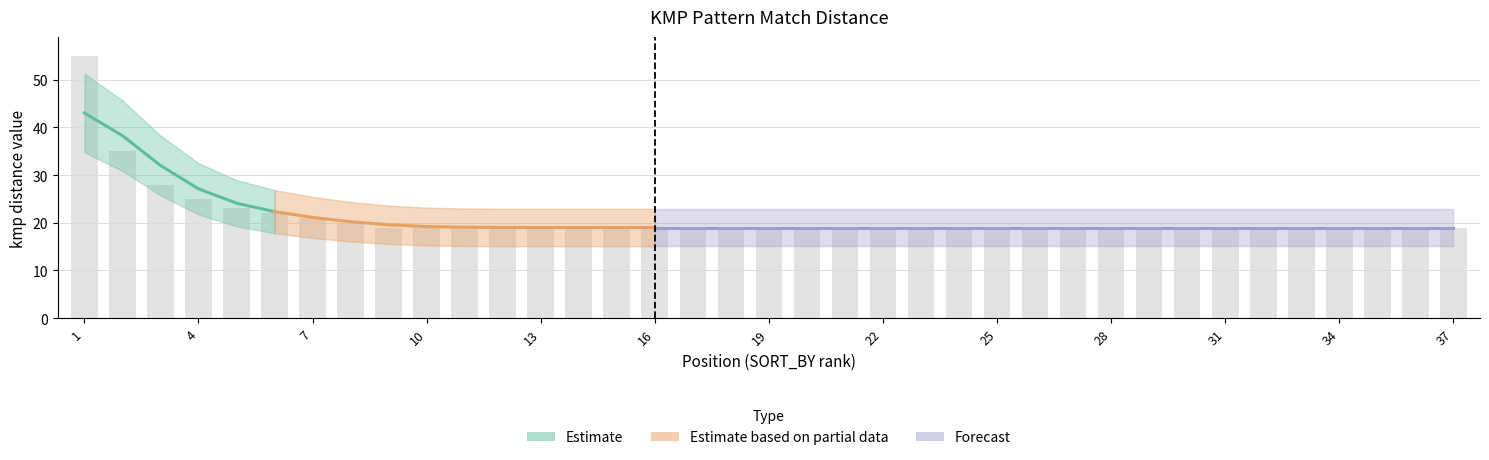

What is the value of the 37th bar from the left?

19